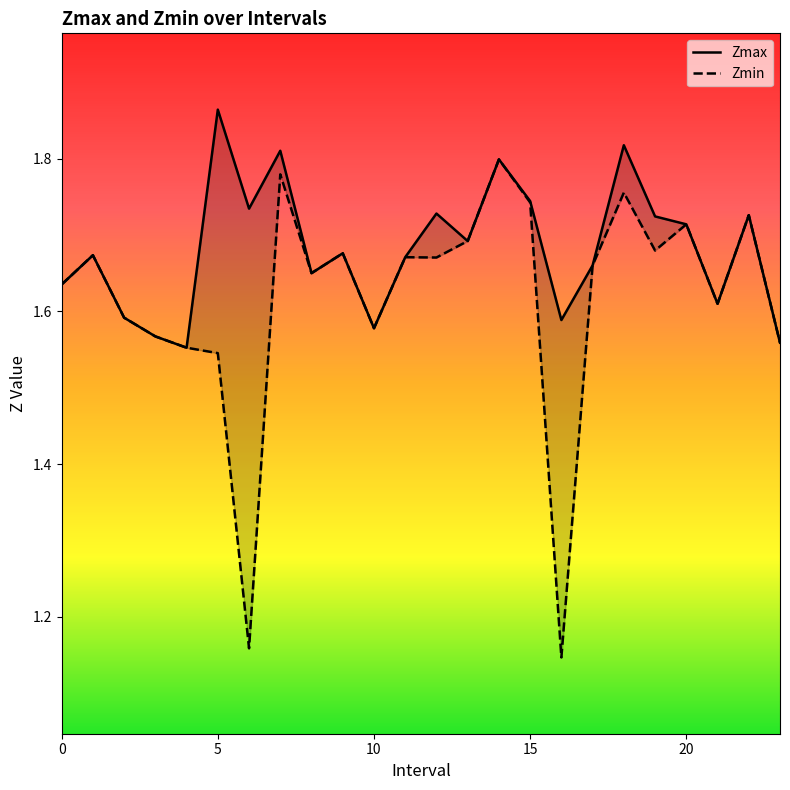

What is the value of the Zmax point at the 13th from the left?

1.7